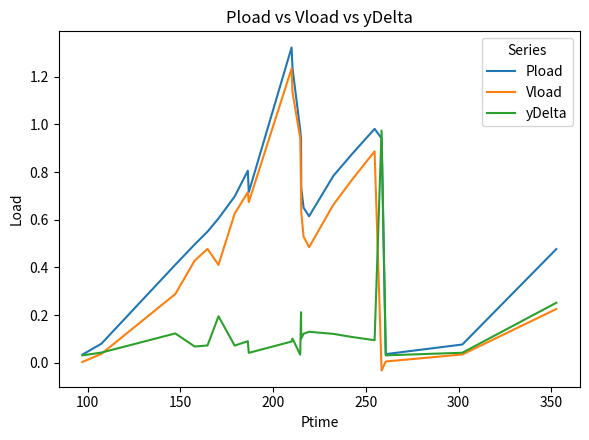

List the series in order of their overall mean, lowest first.

yDelta, Vload, Pload